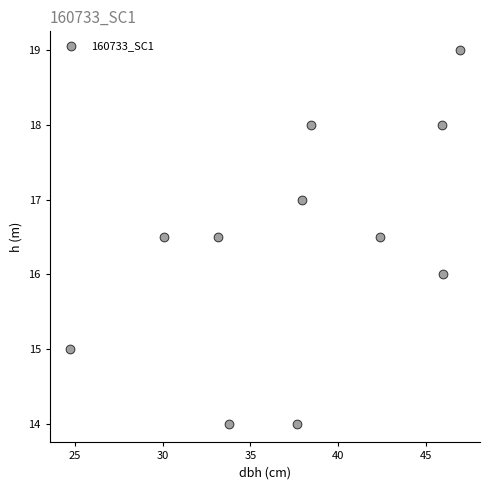

What is the average X value?

37.9